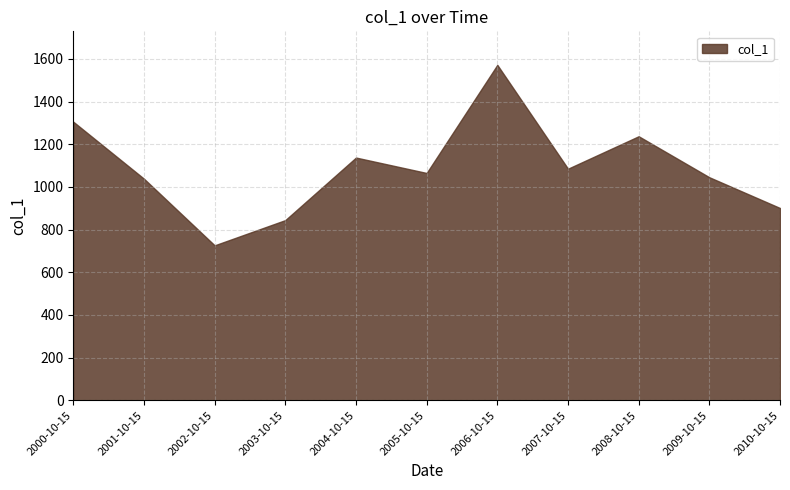

What is the difference between the values at 2004-10-15 and 2005-10-15?

72.3